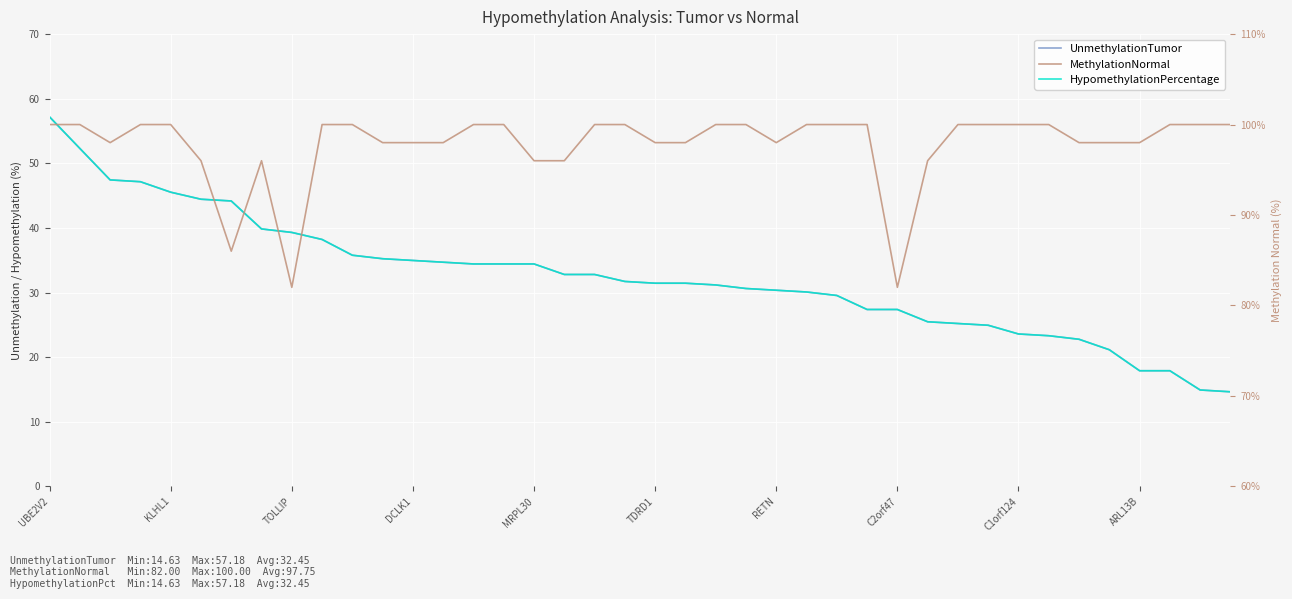

At which category is the sum across all series the highest?

UBE2V2